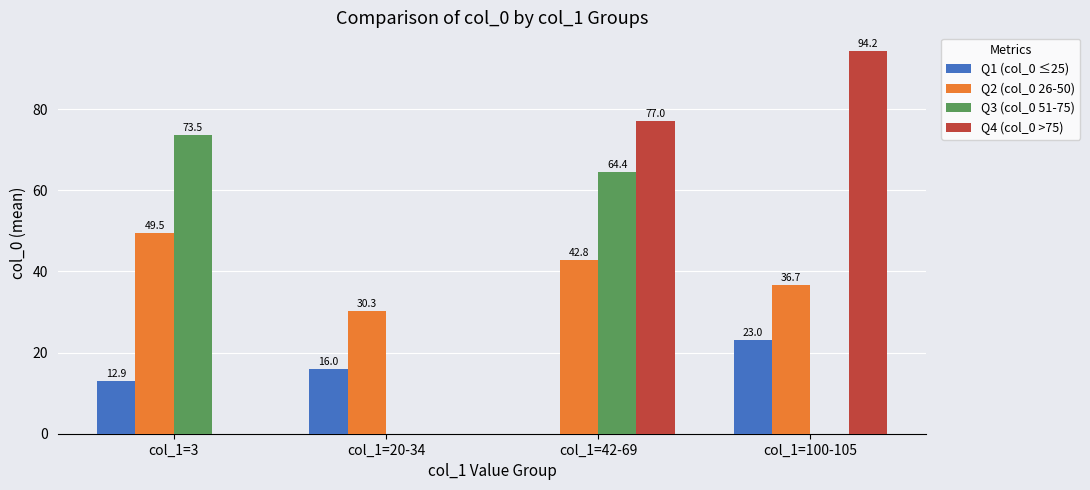

What is the sum of all Q3 (col_0 51-75) values?

137.9